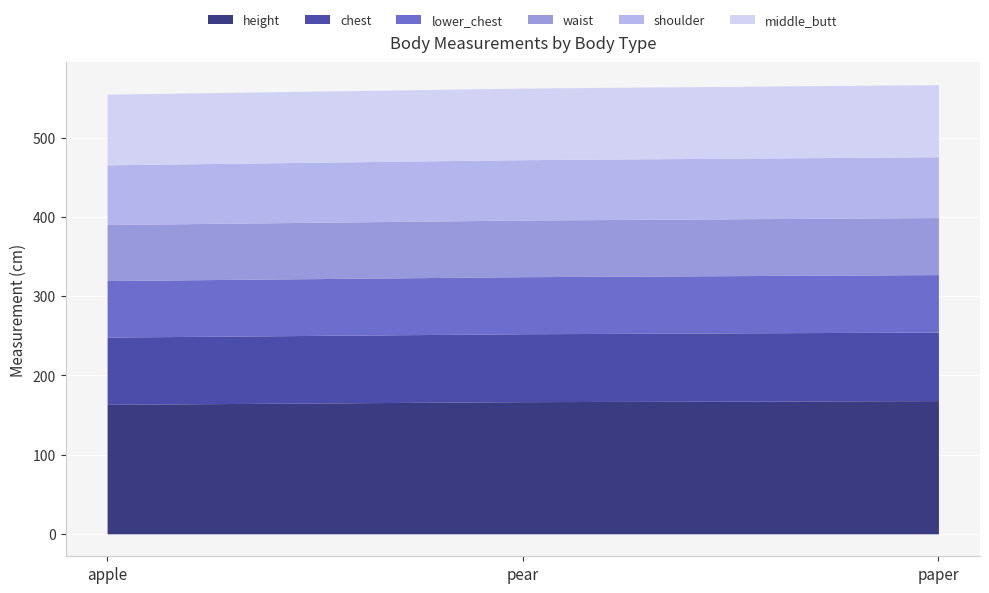

The lower_chest series shows 72.5 at paper. True or false?

True